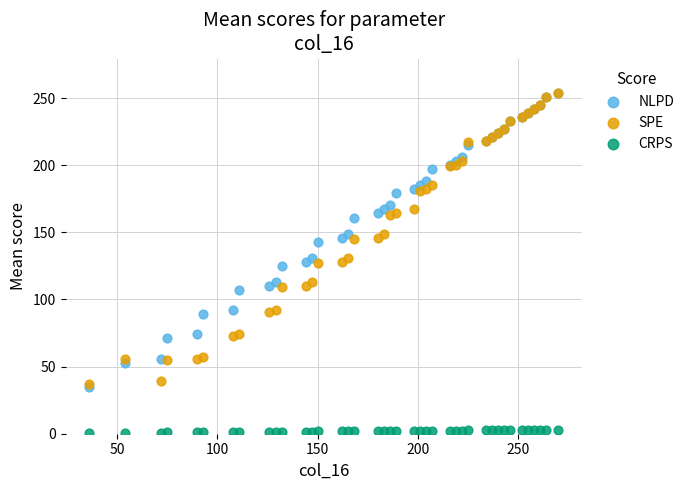

What are all the series names shown in the legend?

NLPD, SPE, CRPS